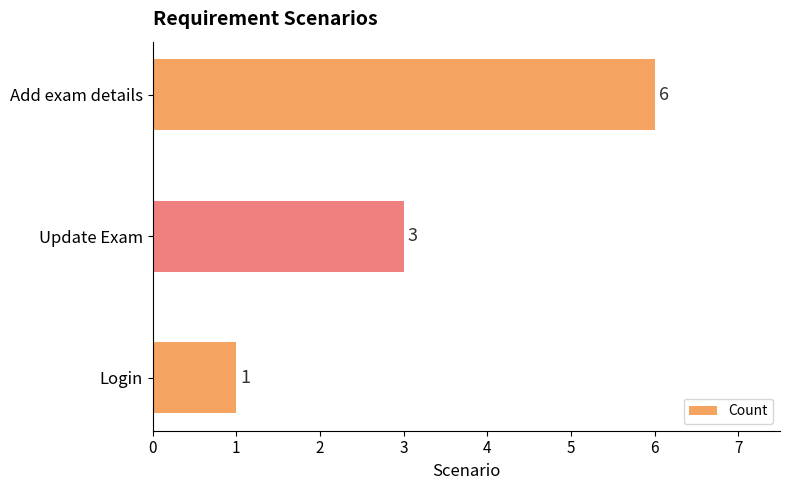

What is the average value?

3